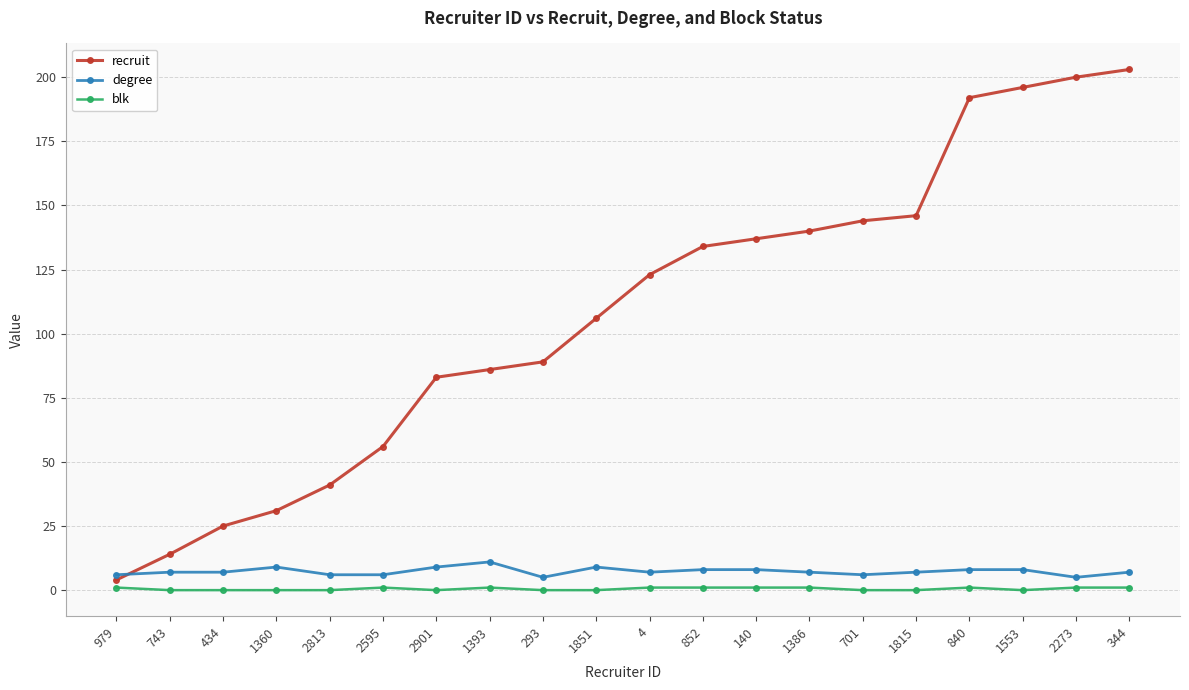

Does the chart have visible grid lines?

Yes